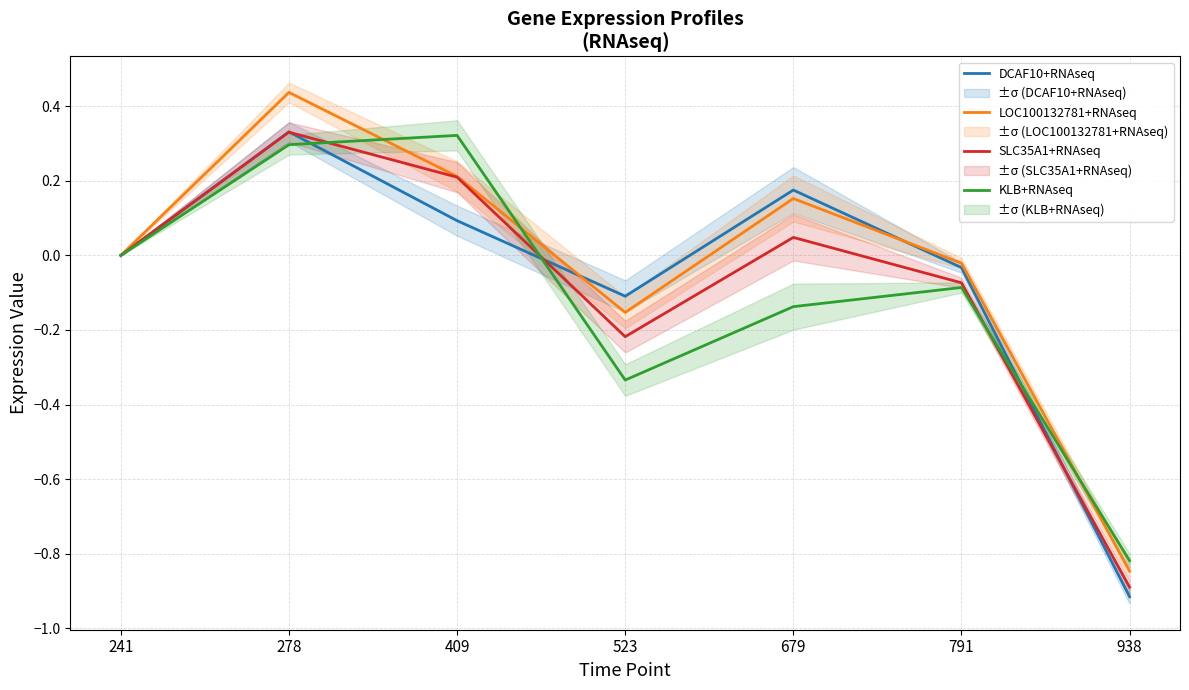

Reading right to left, transcribe all the data shown in this chart.

DCAF10+RNAseq: -0.9	-0.0	0.2	-0.1	0.1	0.3	0.0
LOC100132781+RNAseq: -0.8	-0.0	0.2	-0.2	0.2	0.4	0.0
SLC35A1+RNAseq: -0.9	-0.1	0.0	-0.2	0.2	0.3	0.0
KLB+RNAseq: -0.8	-0.1	-0.1	-0.3	0.3	0.3	0.0